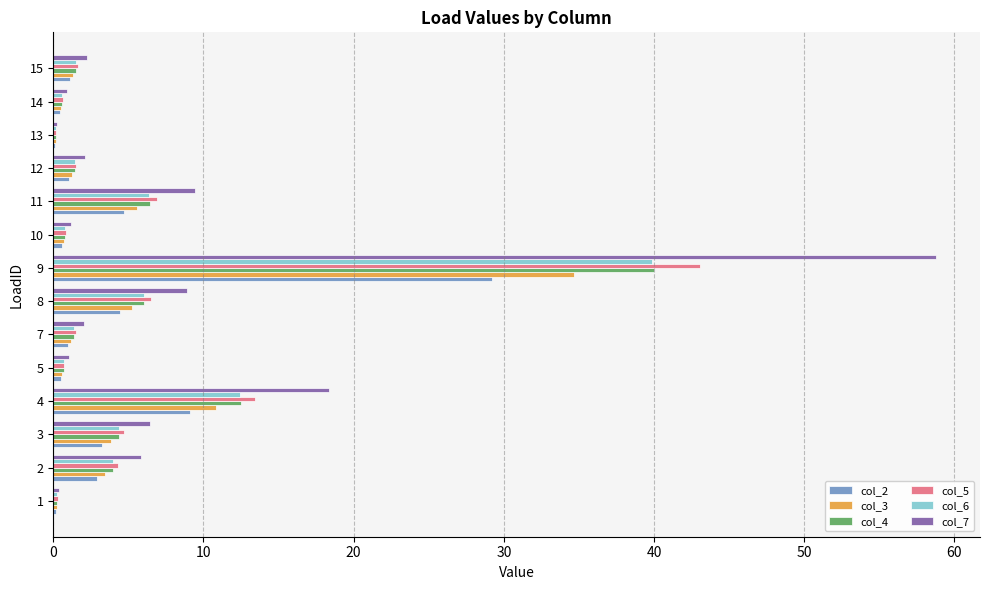

What is the sum of all col_7 values?

117.9